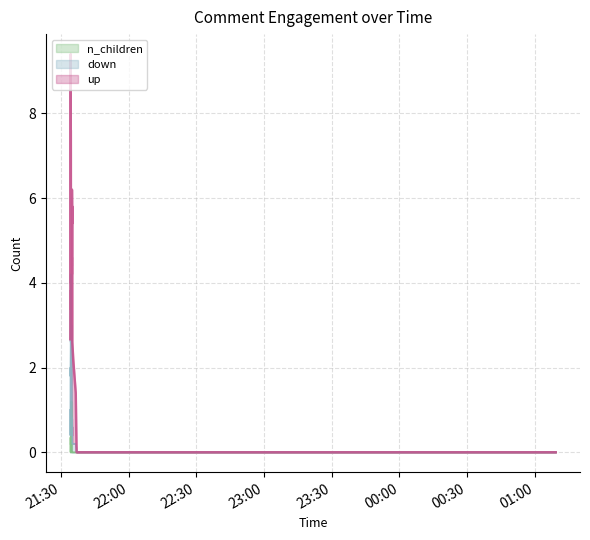

Reading left to right, what are all the values shown in this chart?

up: 6	2	4	6	8	5	4	4	3	2	3	0	0	0	0	3	6	0	1	2	0	6	0	2	0	0	1	9	0	4	0	3	10	0	7	4	3	1	0	1
down: 1	0	0	1	1	0	1	1	1	0	0	0	0	0	0	1	5	0	0	3	0	0	0	1	0	0	0	9	0	2	1	0	8	1	0	0	0	0	0	2
n_children: 0	0	0	0	0	0	0	0	0	0	4	0	0	0	0	0	1	0	0	1	0	1	0	2	0	0	0	1	0	0	0	0	0	0	0	0	1	0	0	0